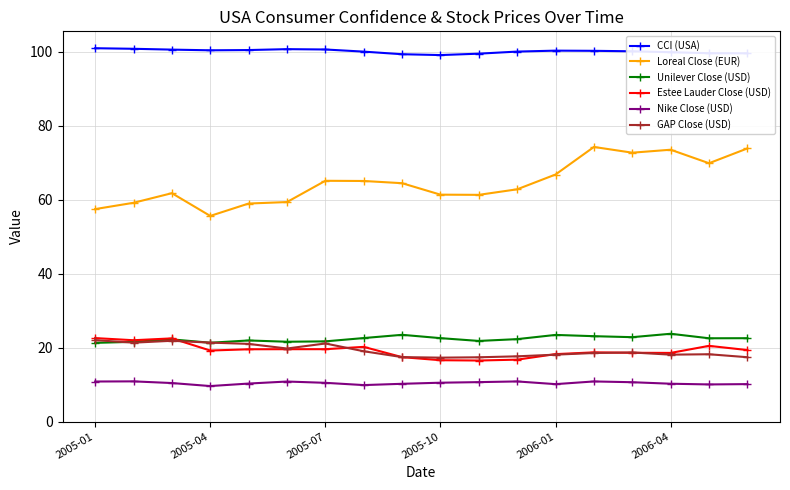

At how many categories does at least one series exceed 90?

18